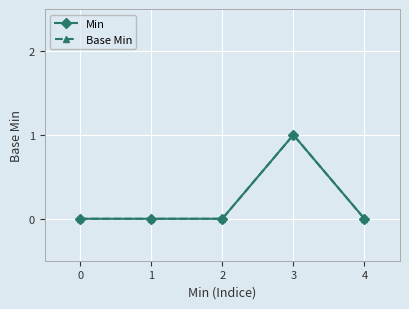

Rank the series at 4 from lowest to highest value.

Min, Base Min